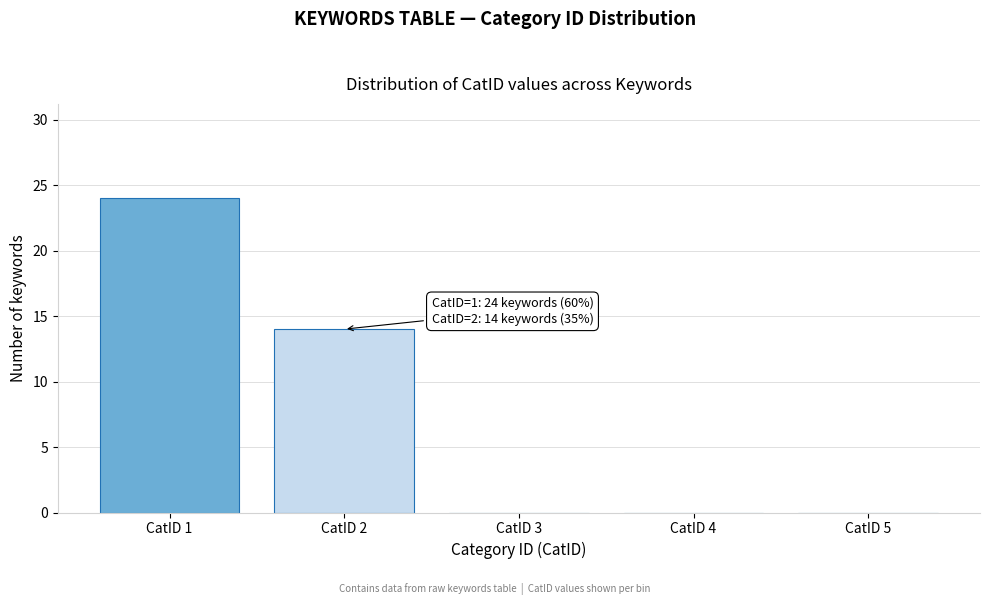

Reading left to right, extract all data points from this chart.

CatID 1=24	CatID 2=14	CatID 3=0	CatID 4=0	CatID 5=0